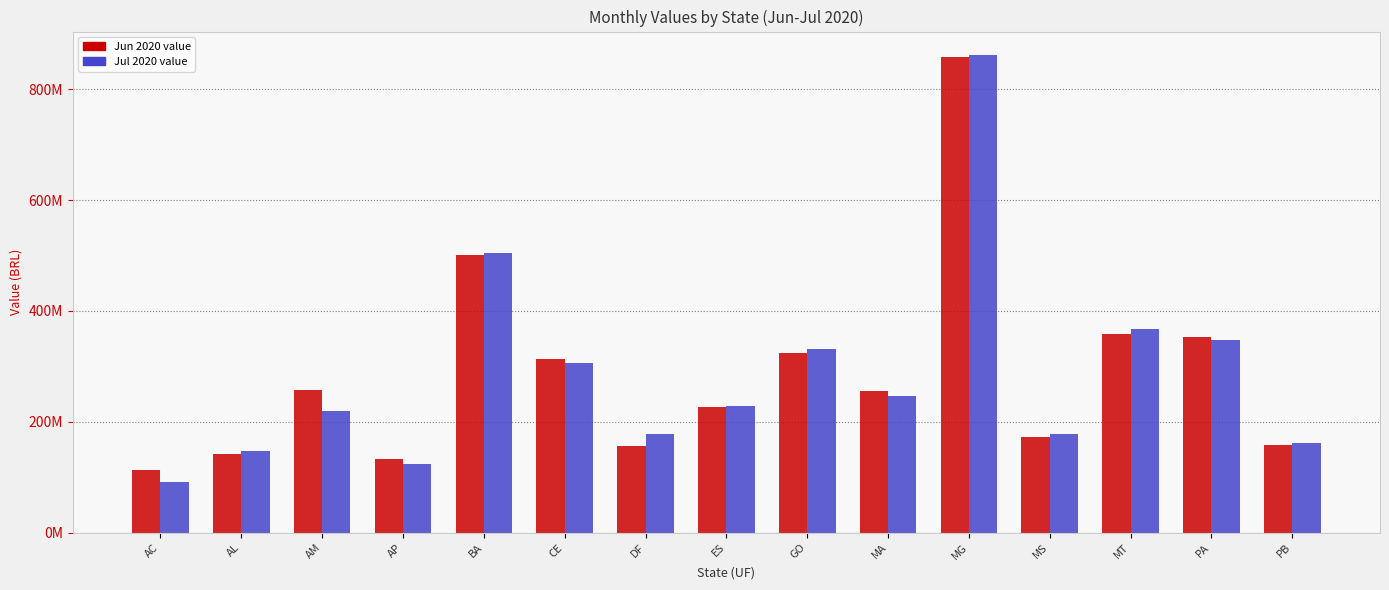

Does the chart contain any negative values?

No